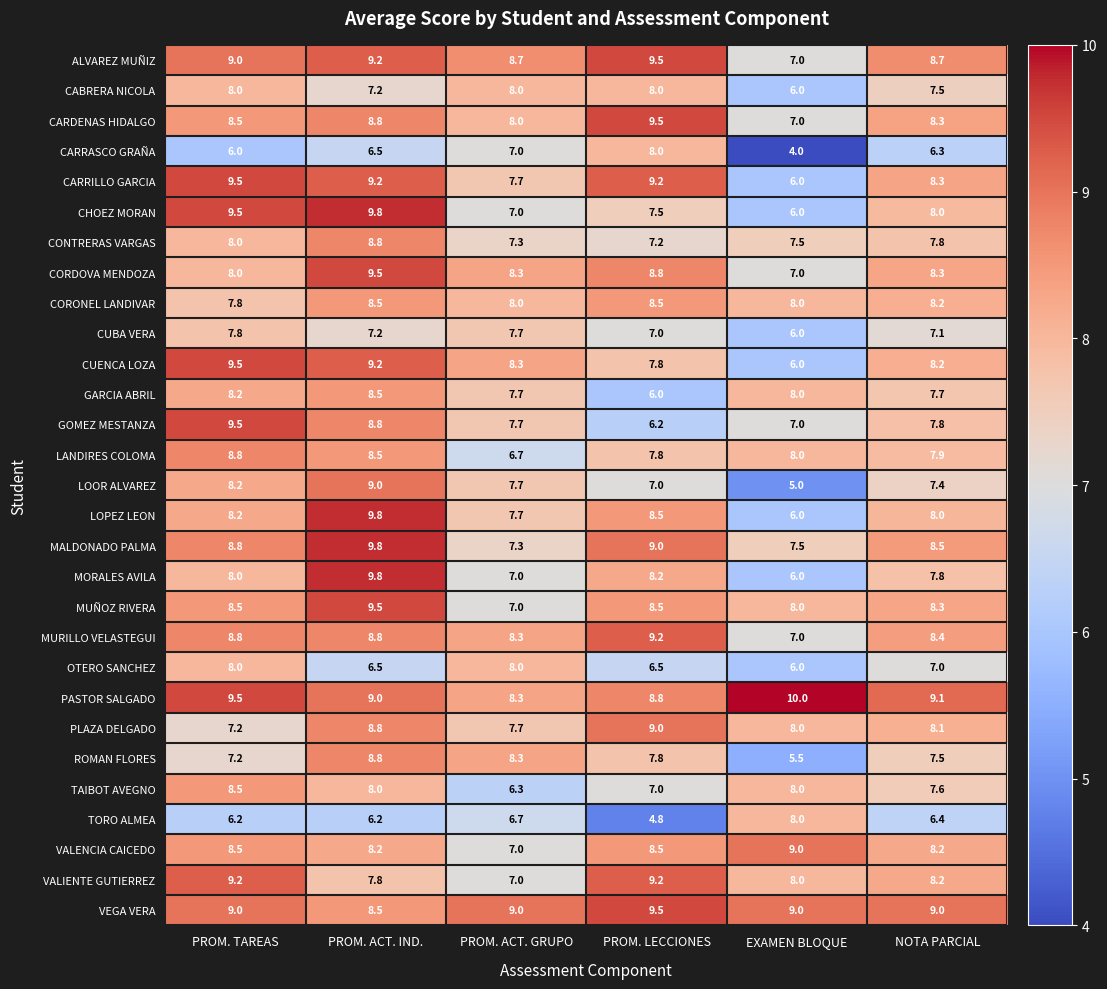

What is the greatest value displayed?

10.0